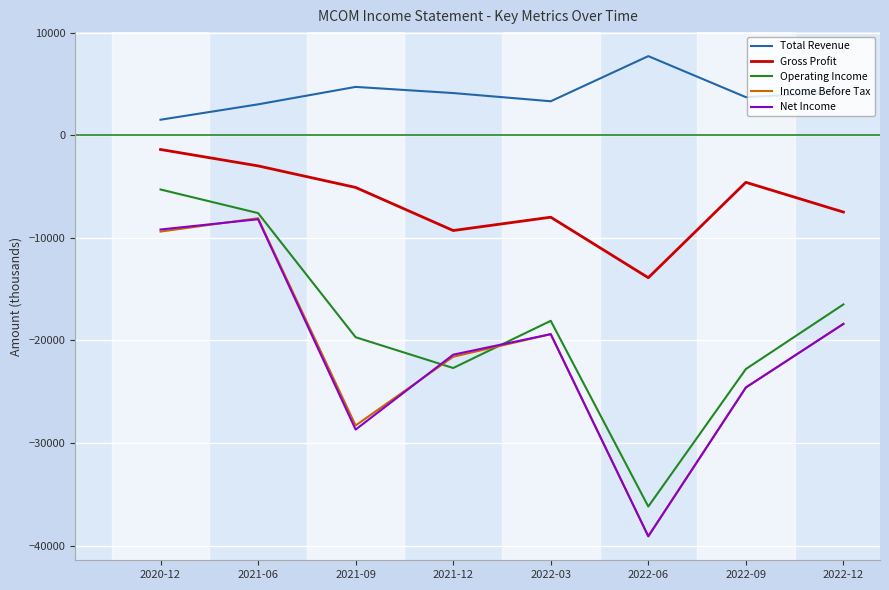

What position from the left is 2021-12?

4